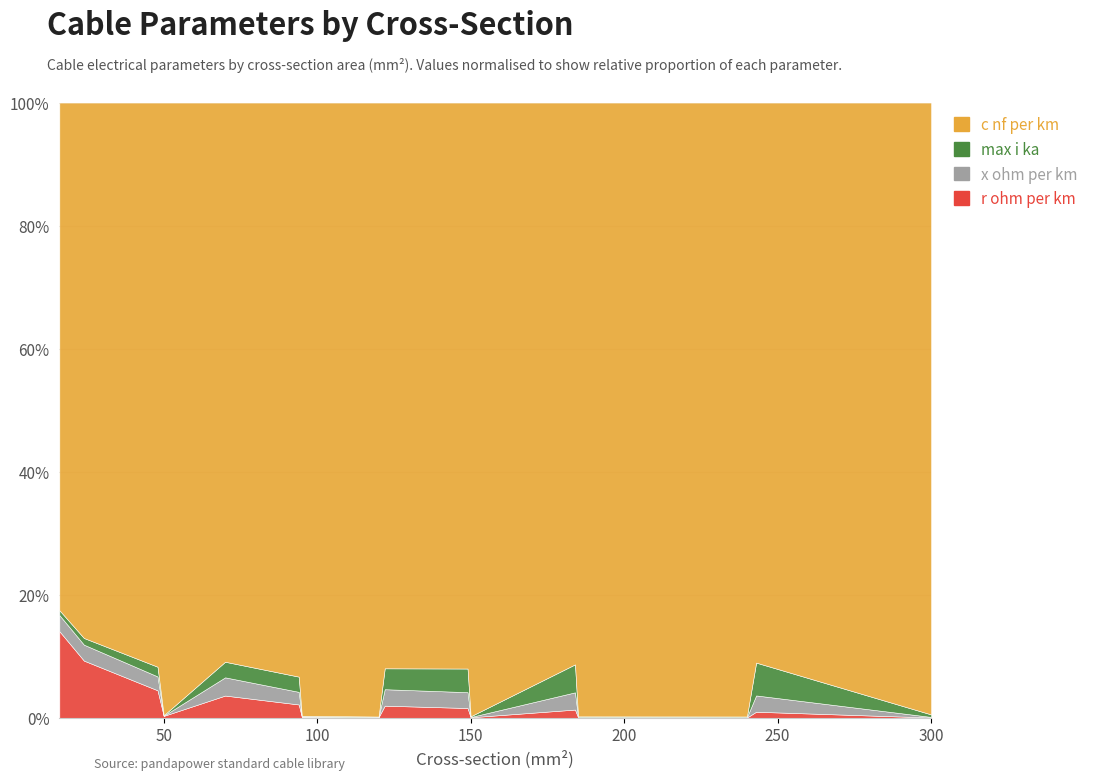

Which series changed the most between 94 and 184?

c_nf_per_km